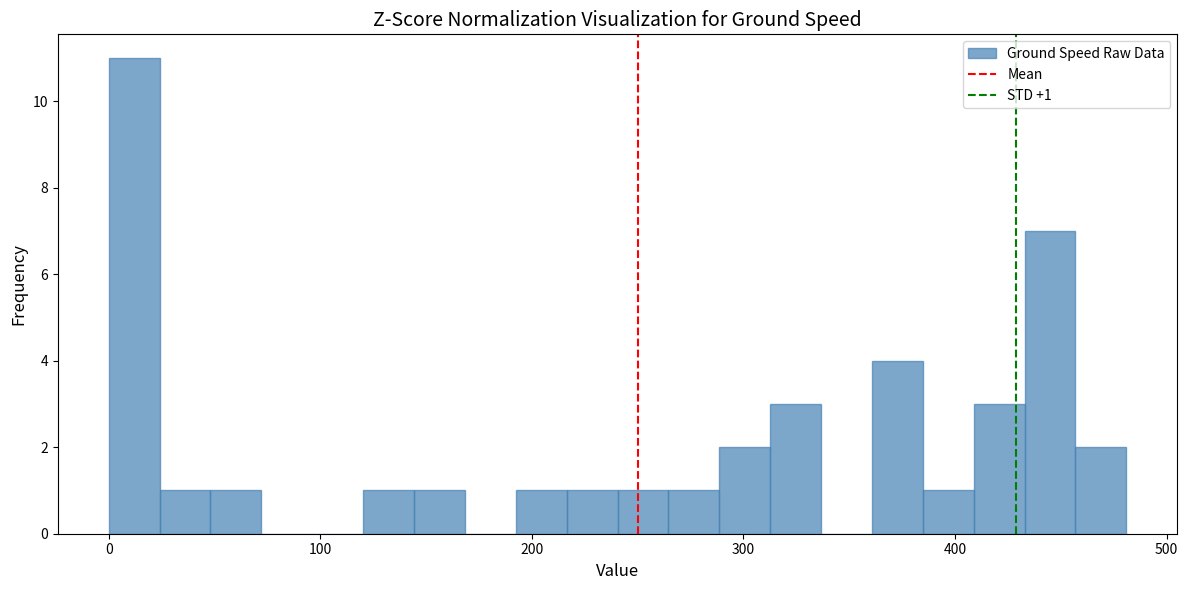

Around what value on the x-axis is the tallest bar? Give the approximate position of its centre, as read against the axis.

10